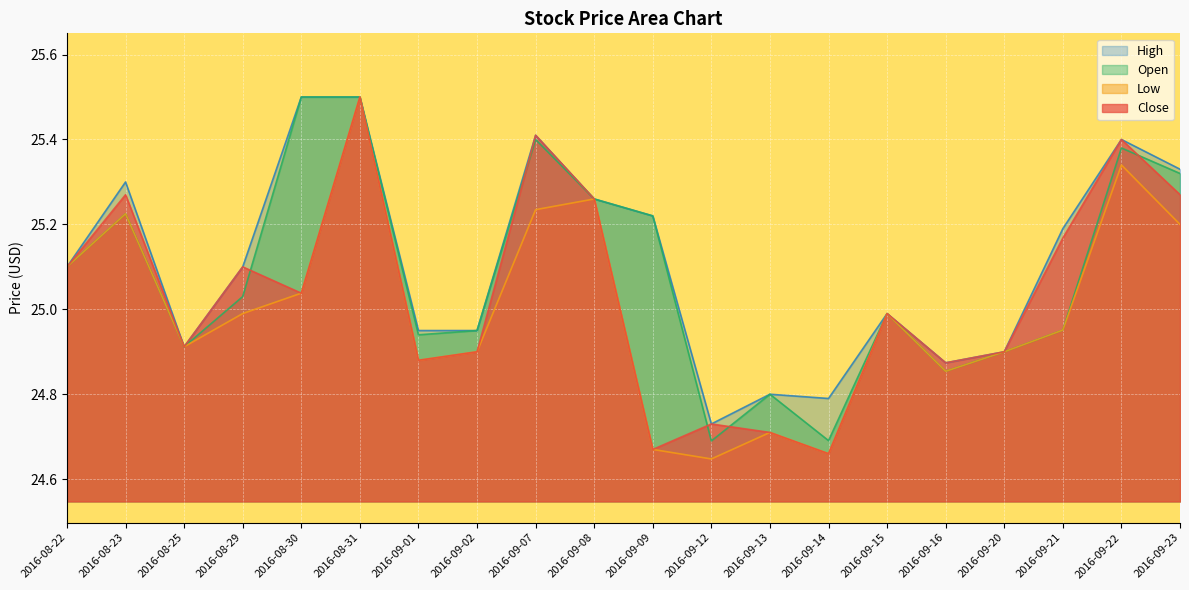

What is the average value of the Low series?

25.0